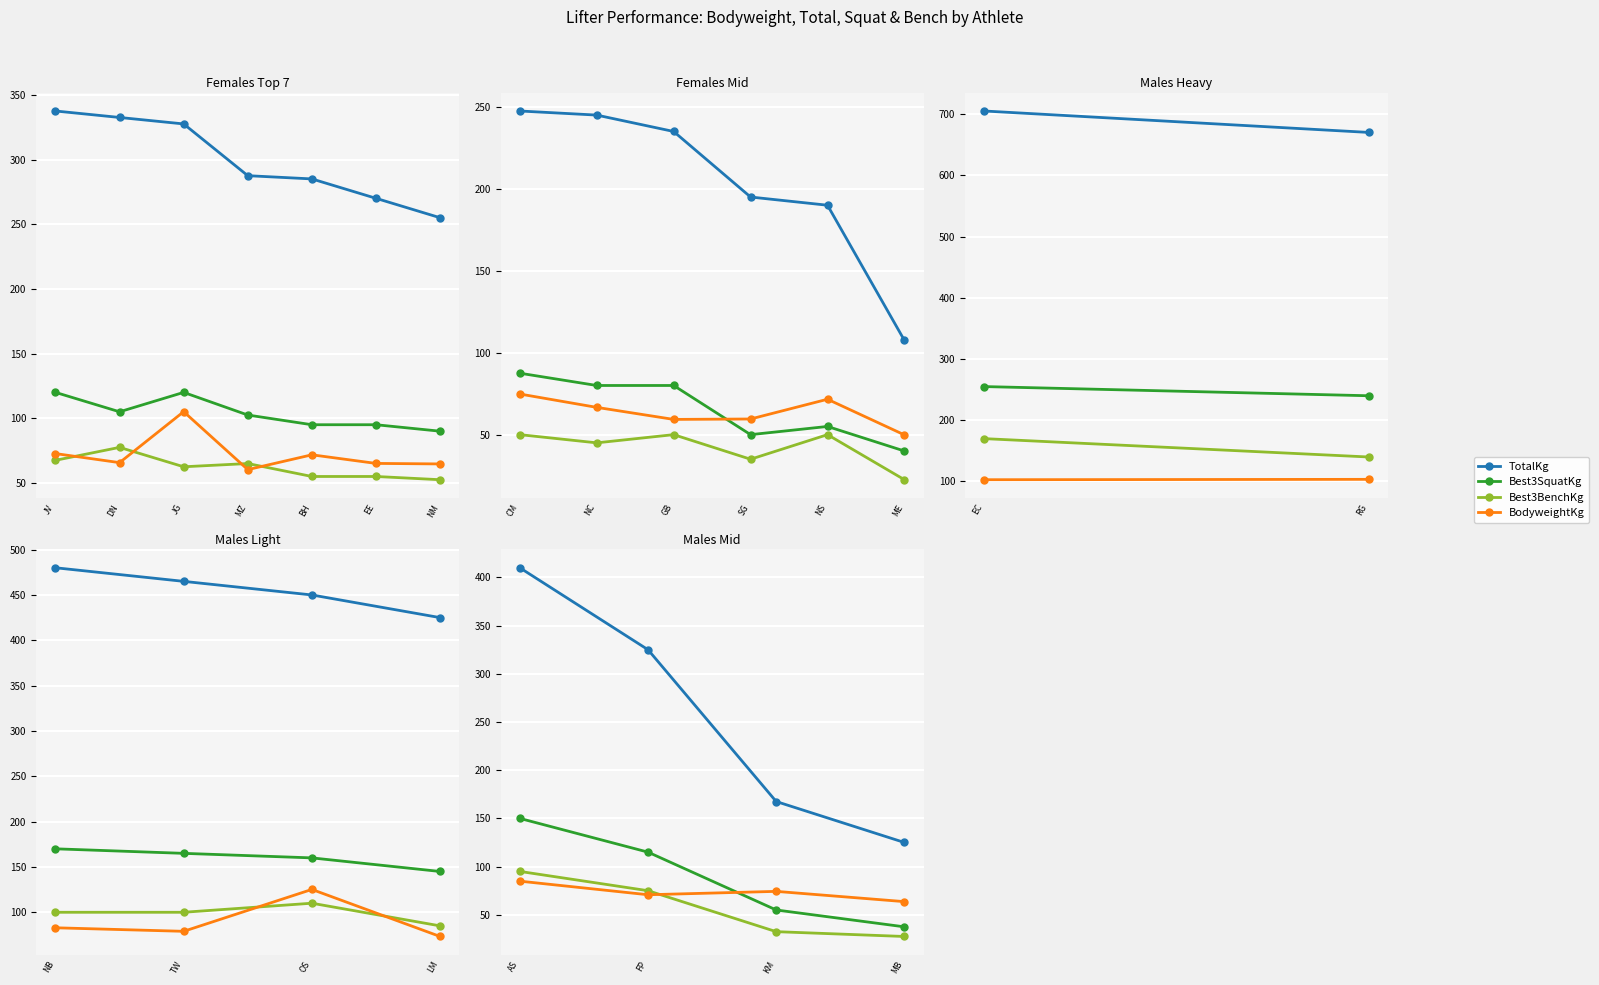

At which category is the sum across all series the highest?

AS